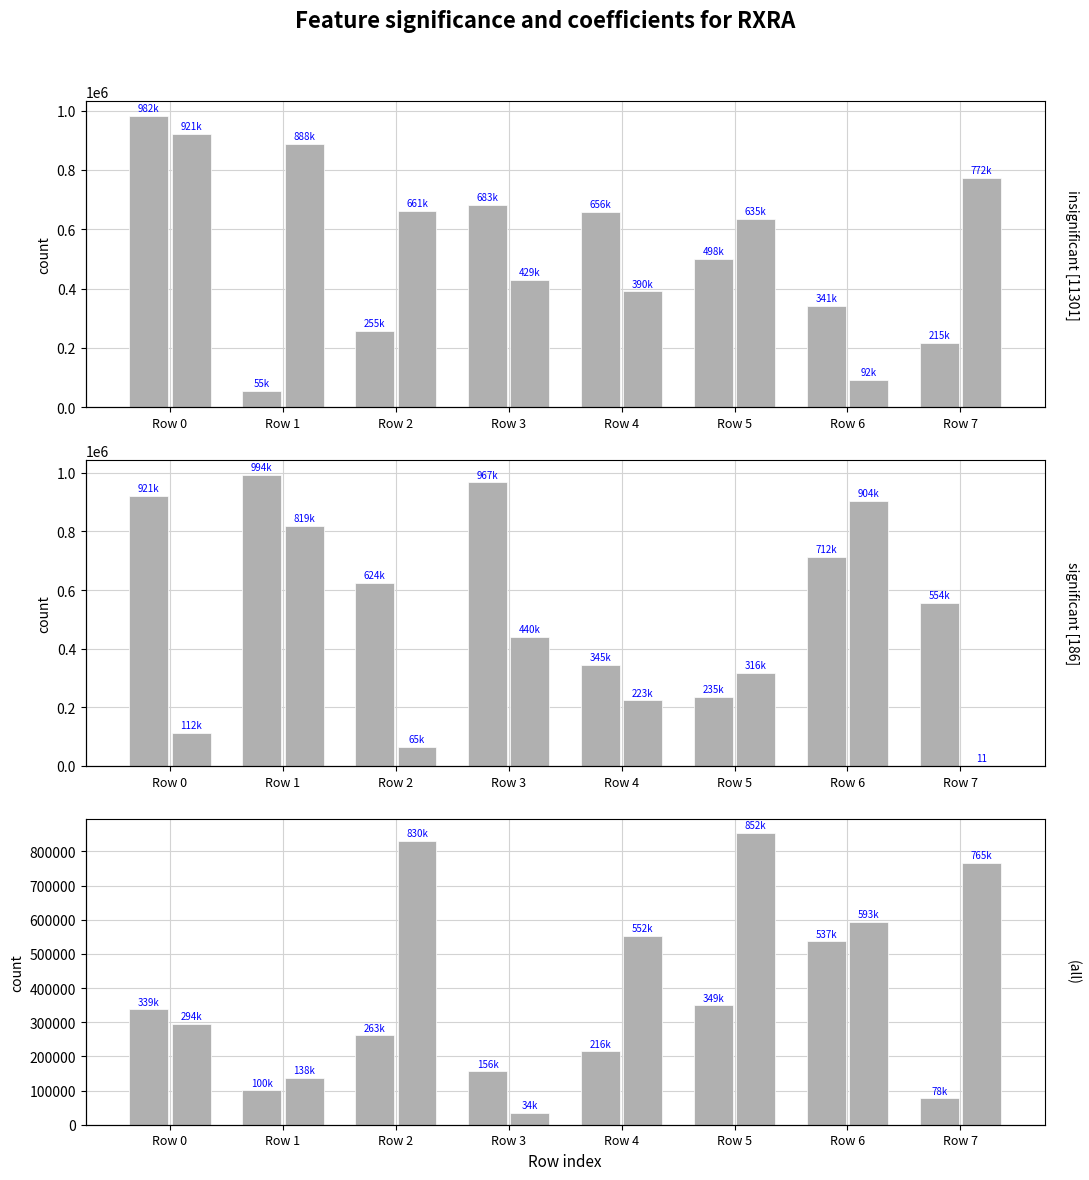

What is the total value across all series at Row 3?

2711909